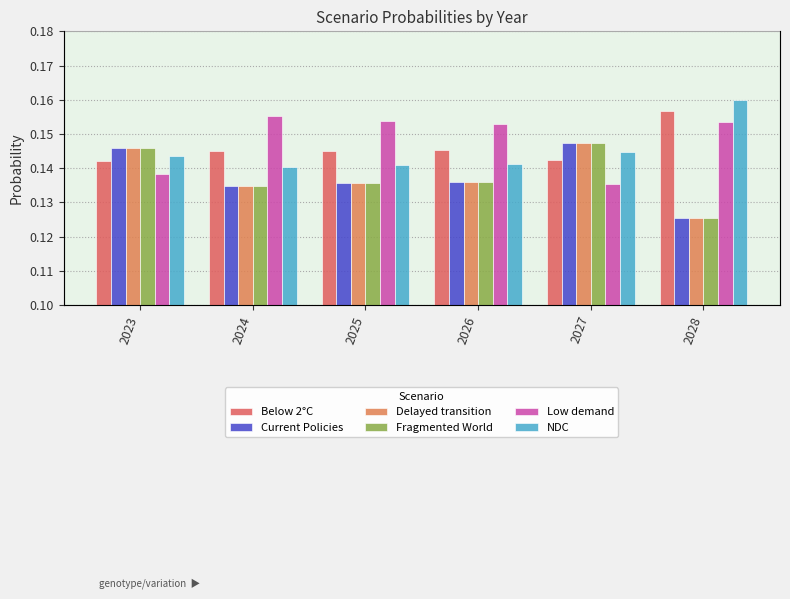

List the labels in order of Low demand value, smallest first.

2027, 2023, 2026, 2028, 2025, 2024